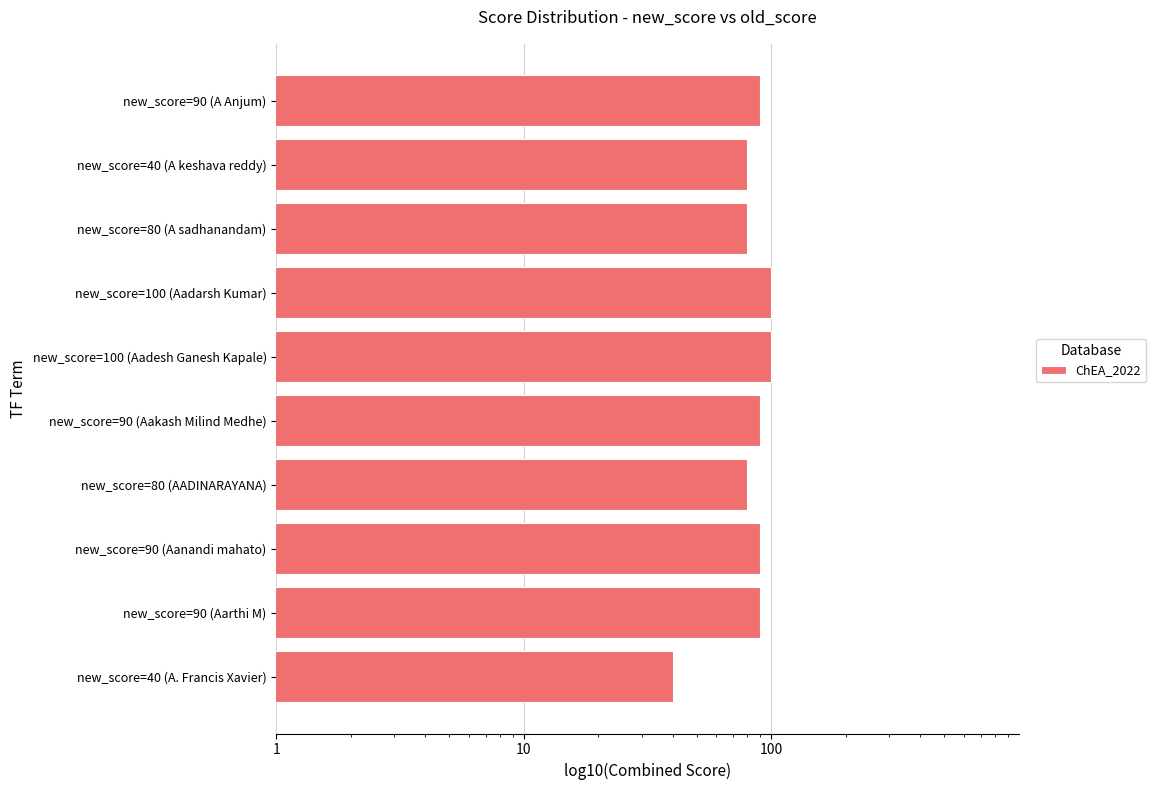

Read the value at new_score=100 (Aadesh Ganesh Kapale), to the nearest 10.

100